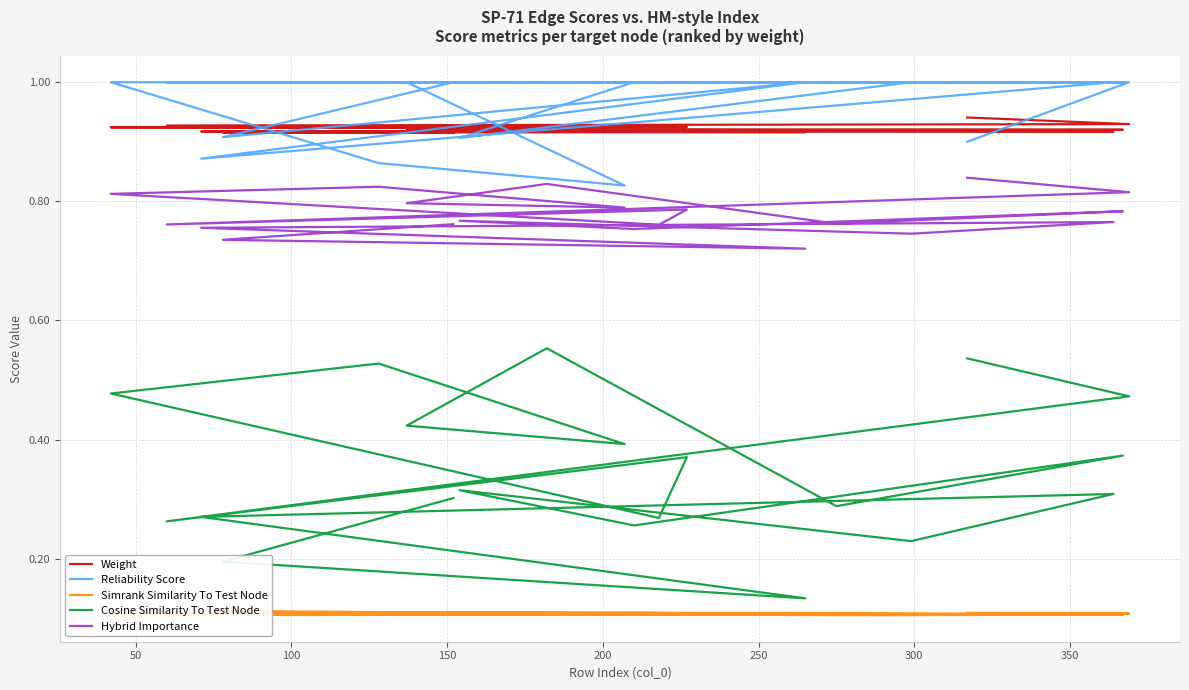

How many lines are shown in the chart?

5